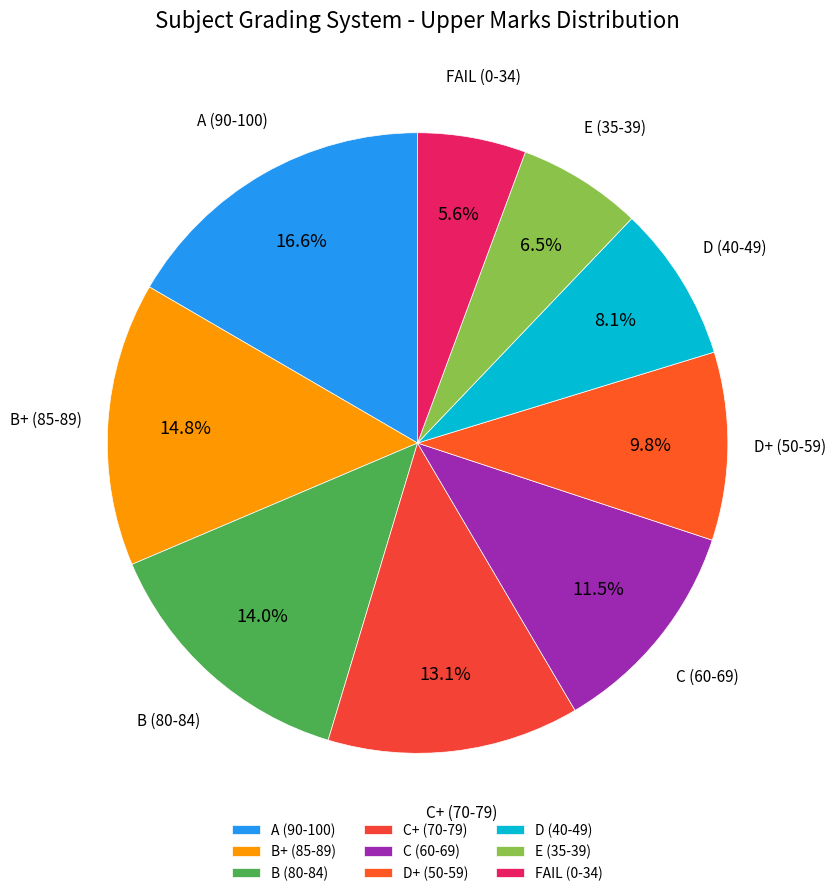

To the nearest percent, what is the average slice percentage?

11%